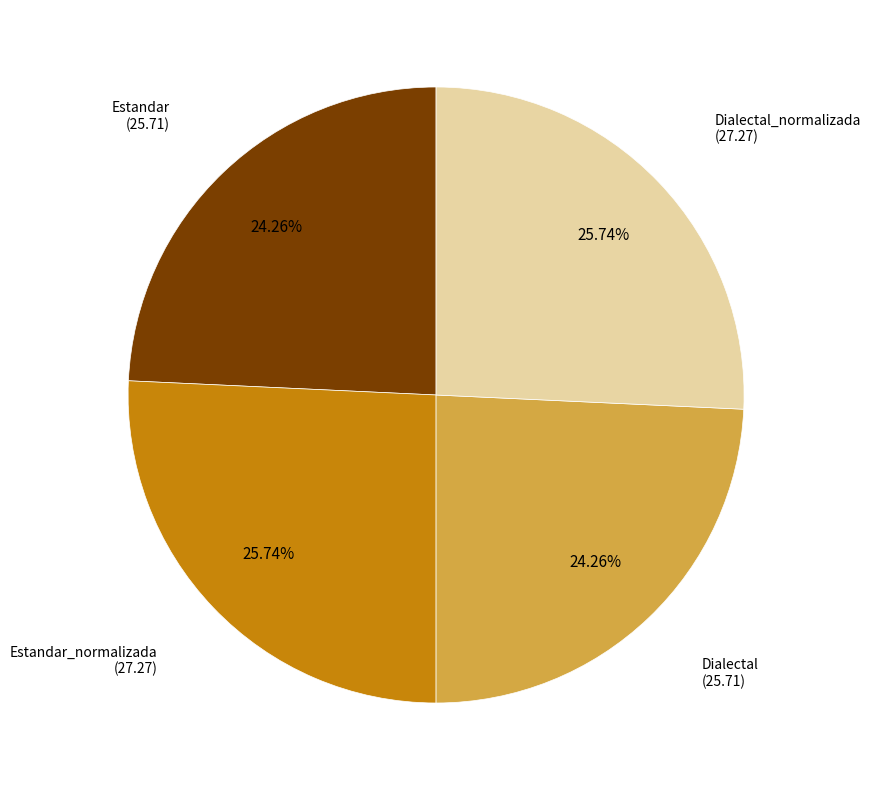

To the nearest percent, what is the difference between the Dialectal and Estandar_normalizada slice percentages?

1%